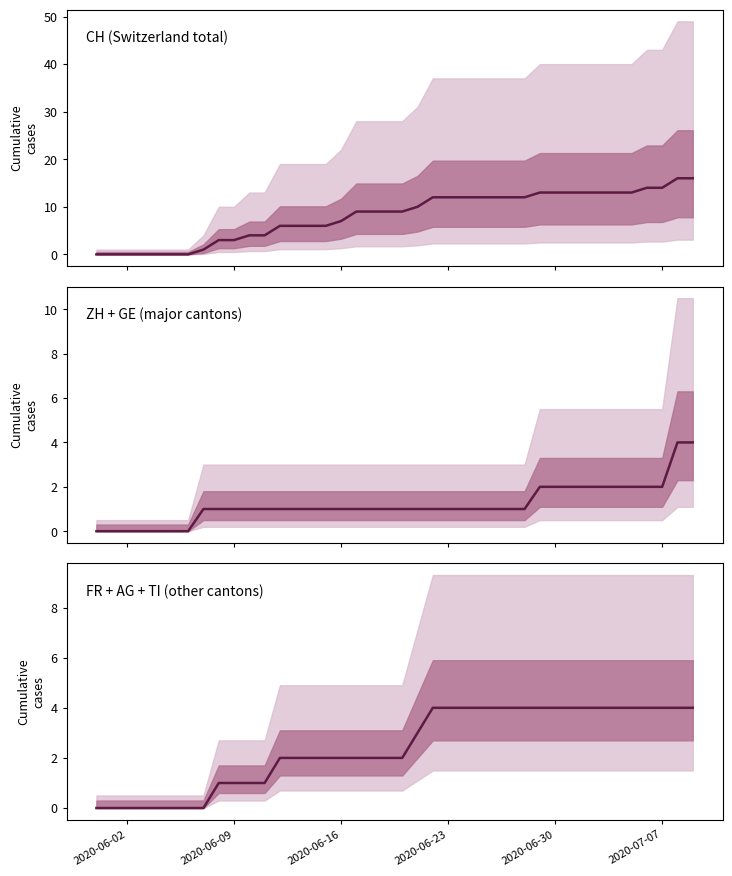

What is the maximum value for FR + AG + TI (other cantons)?

4